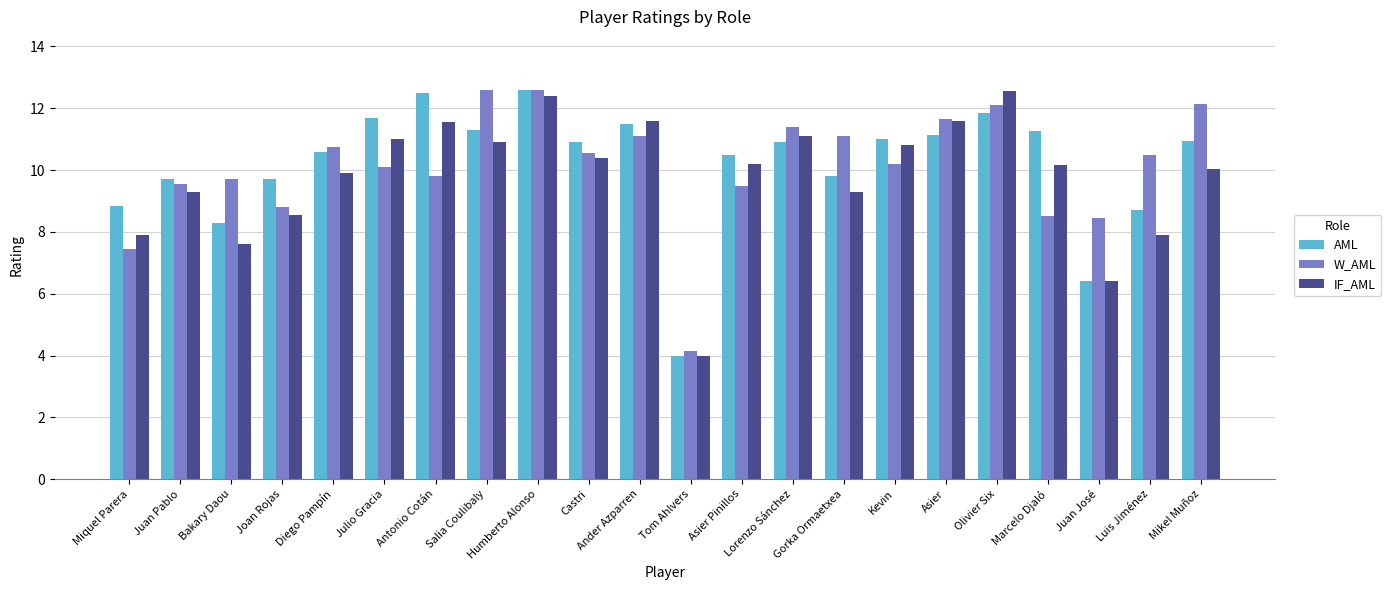

Rank the series at Luis Jiménez from lowest to highest value.

IF_AML, AML, W_AML